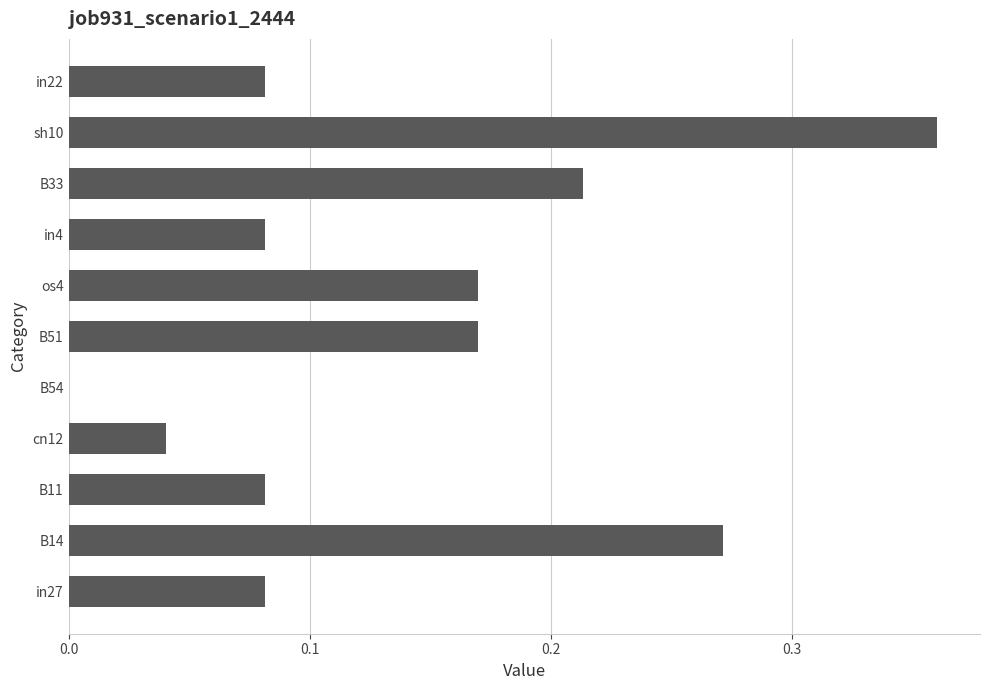

Between sh10 and B51, which is larger?

sh10